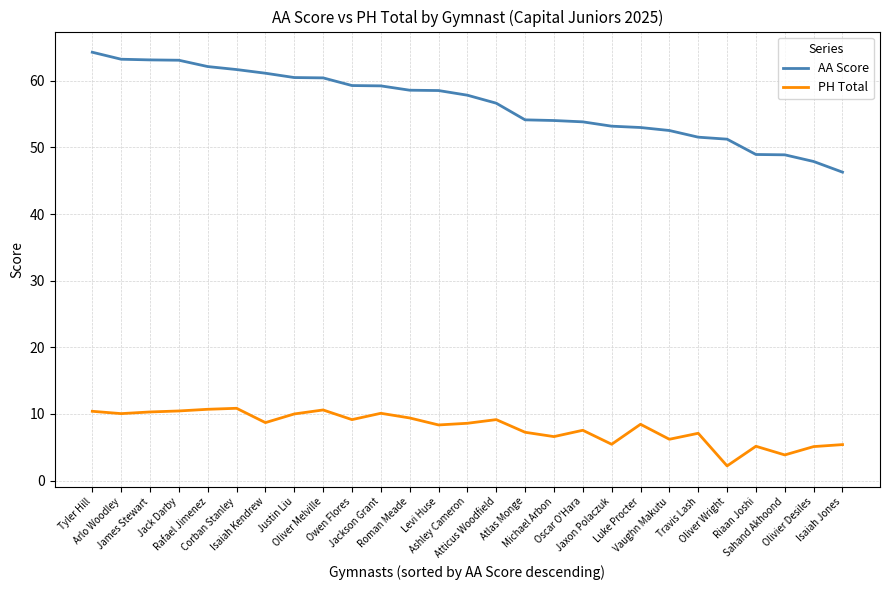

What is the total value across all series at Atlas Monge?

61.4